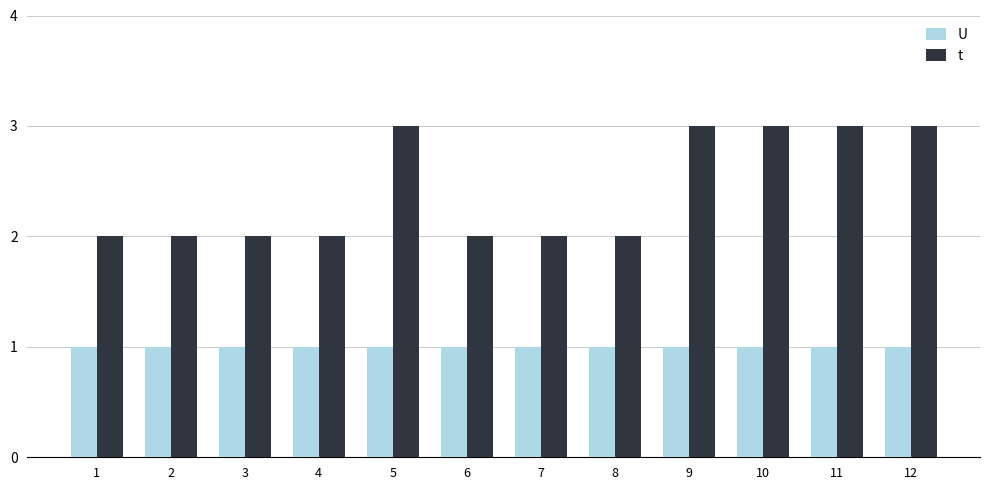

Which series has the largest total across all categories?

t